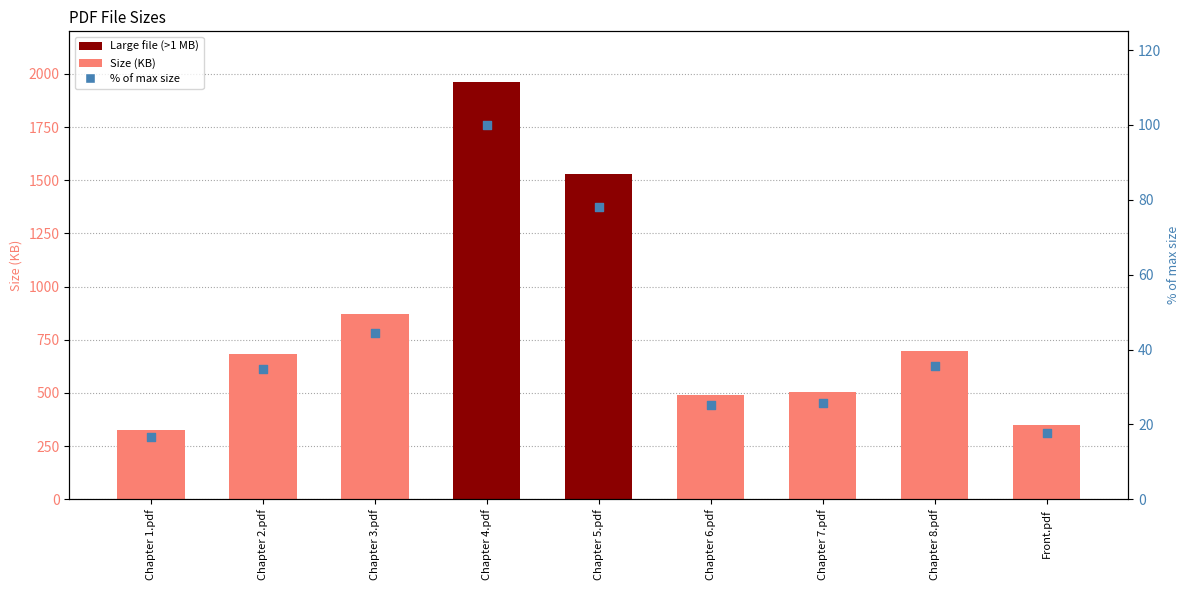

At which category is the sum across all series the highest?

Chapter 4.pdf